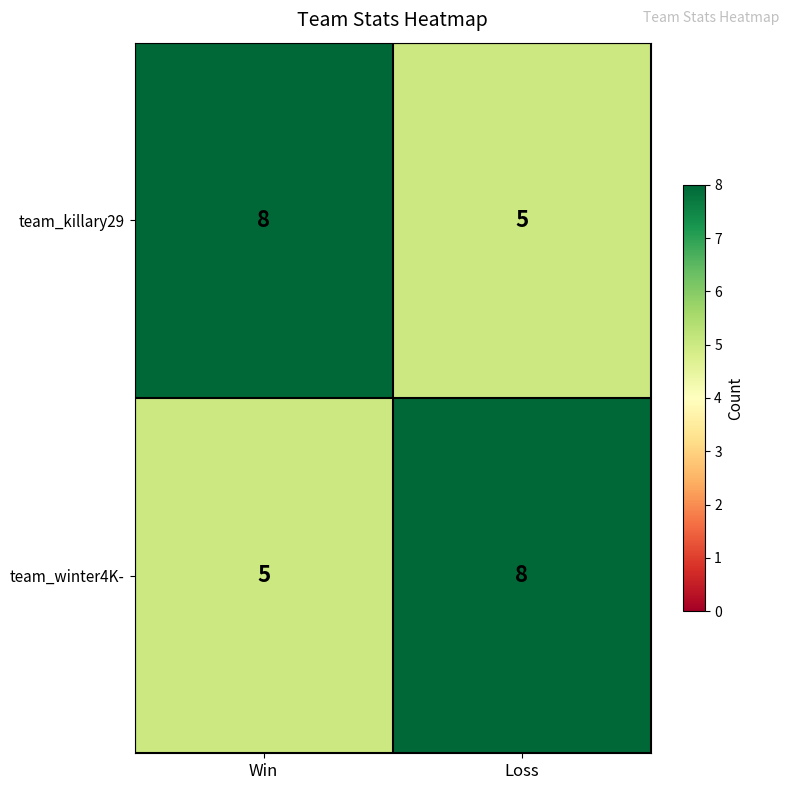

Rank the series at Loss from highest to lowest value.

team_winter4K-, team_killary29